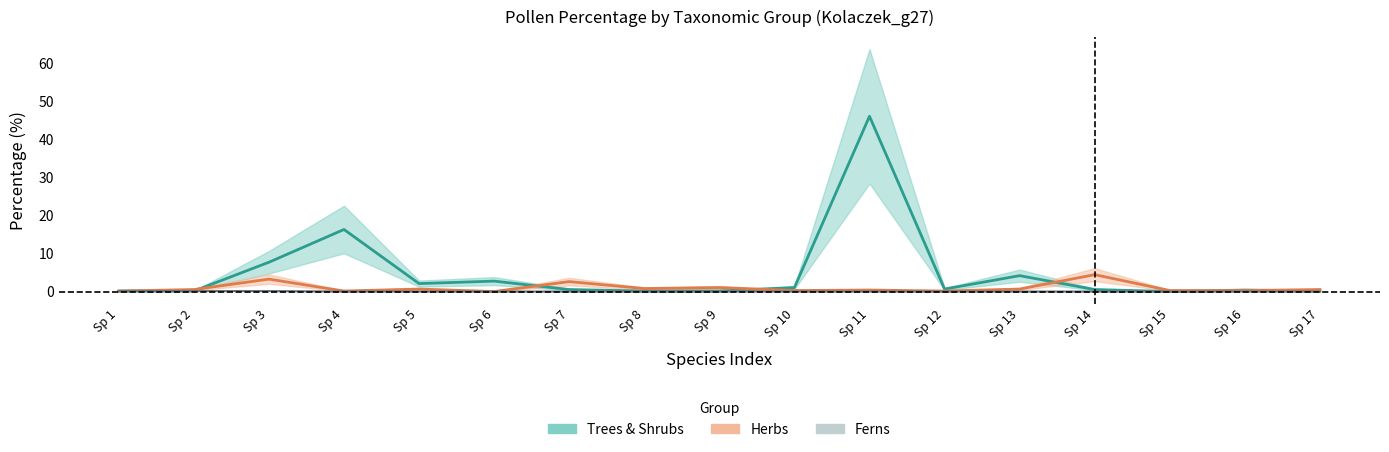

Reading left to right, transcribe all the data shown in this chart.

Trees & Shrubs: 0.1	0.1	7.7	16.3	2.1	2.7	0.5	0.1	0.1	1.0	46.0	0.7	4.2	0.5	0.0	0.4	0.1
Herbs: 0.1	0.5	3.3	0.1	0.7	0.0	2.6	0.8	1.0	0.3	0.4	0.1	0.7	4.4	0.3	0.3	0.5
Ferns: 0.1	0.1	0.1	0.0	0.0	0.0	0.0	0.0	0.0	0.0	0.0	0.0	0.0	0.0	0.0	0.0	0.0